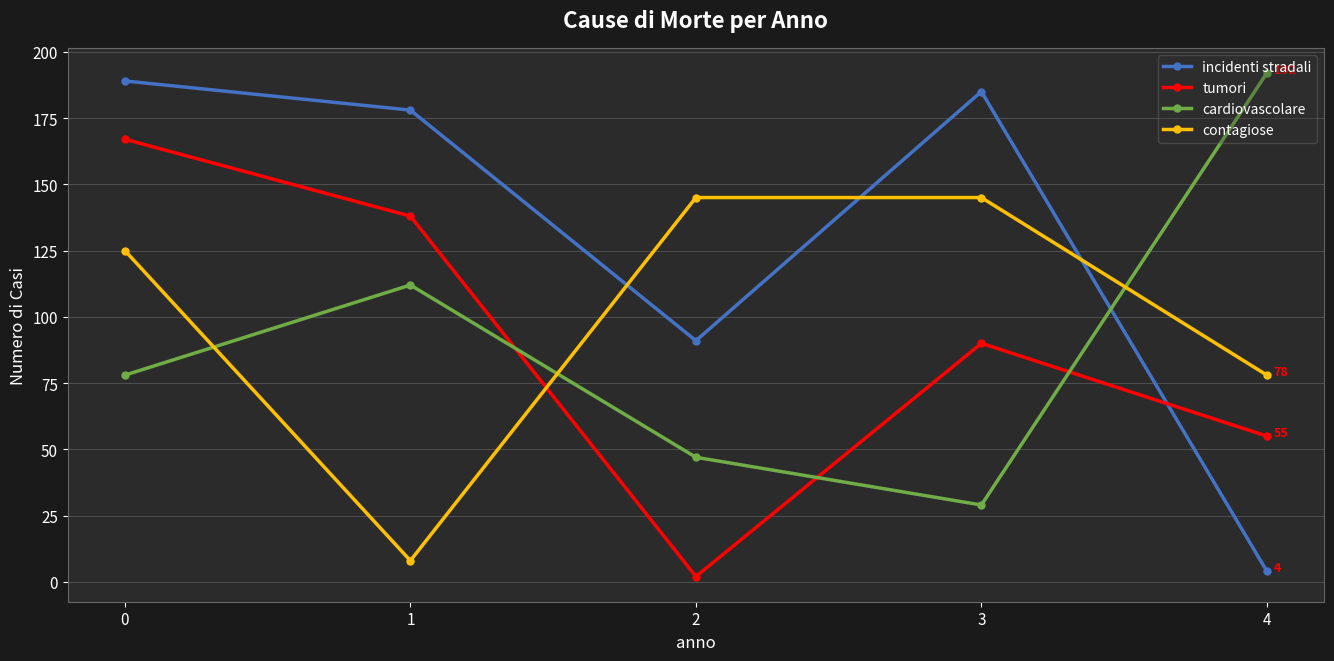

Which series changed the most between 1 and 3?

contagiose